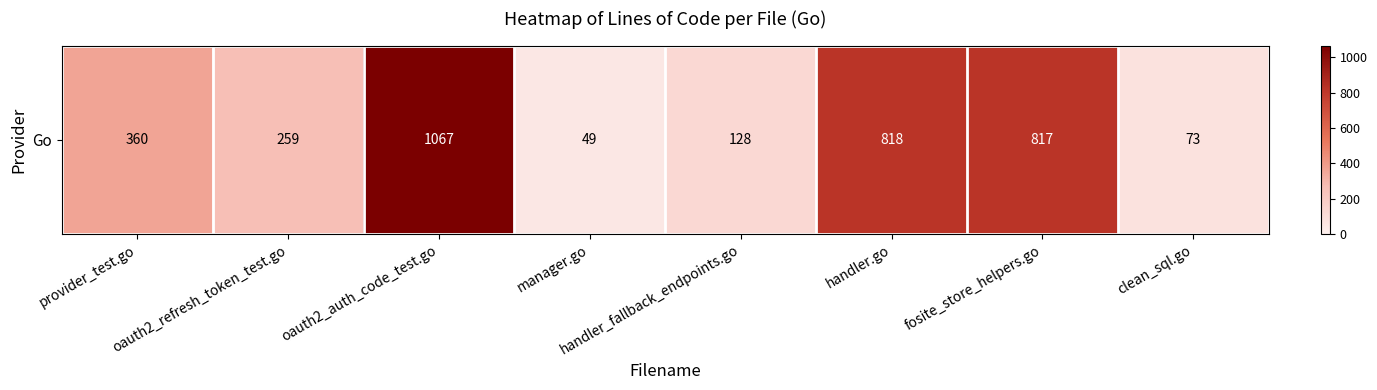

True or false: the data shows 128 at handler_fallback_endpoints.go.

True